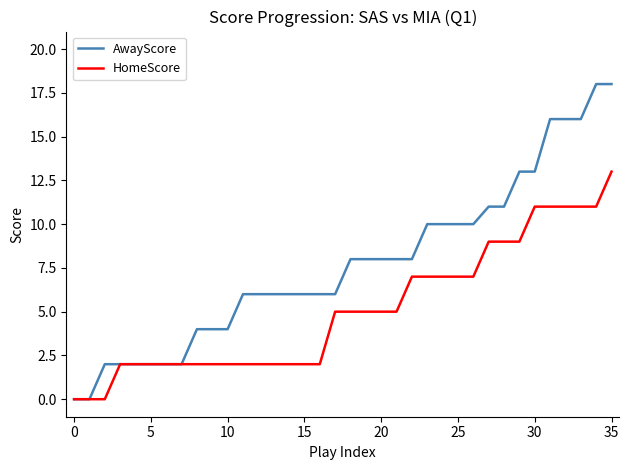

What is the maximum value for AwayScore?

18